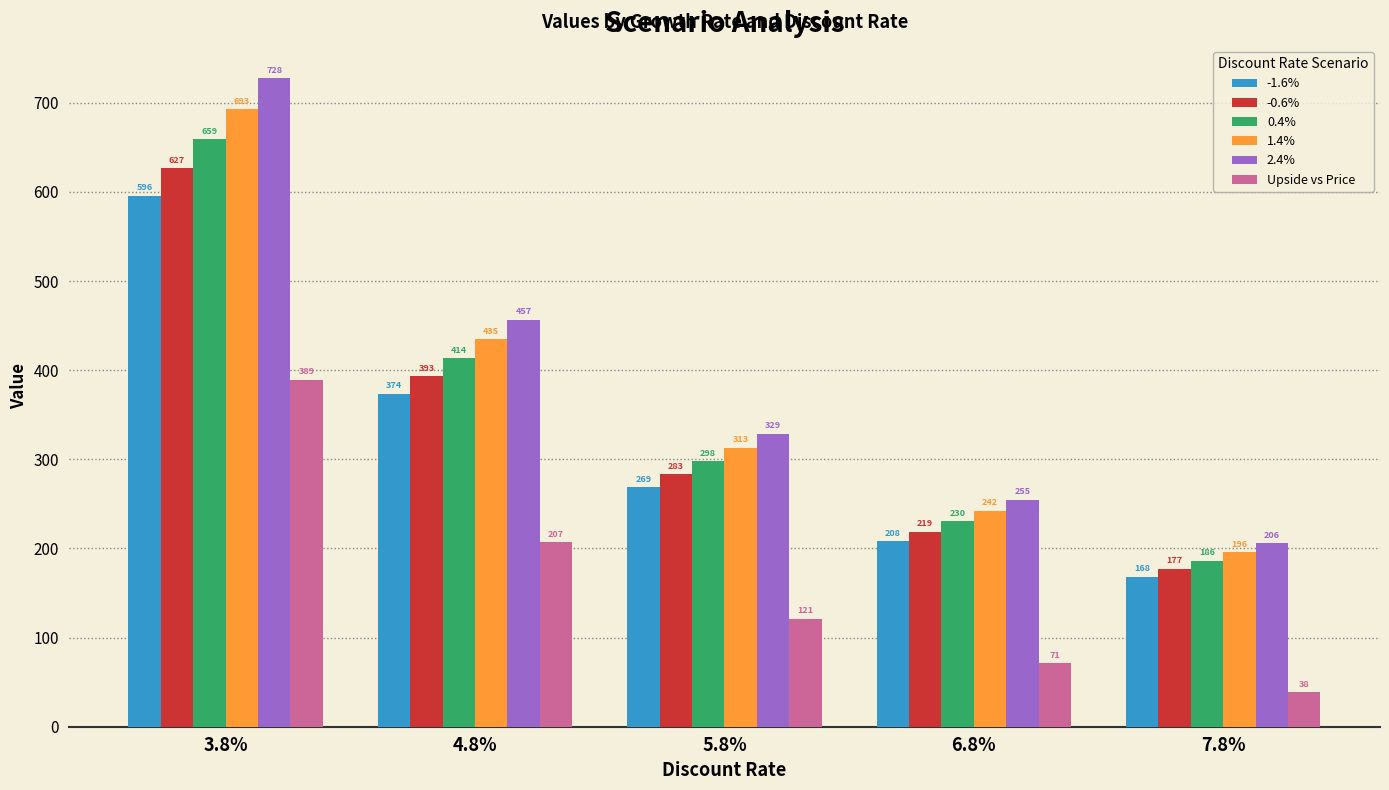

What is the difference between the highest and lowest values at 7.8%?

167.4